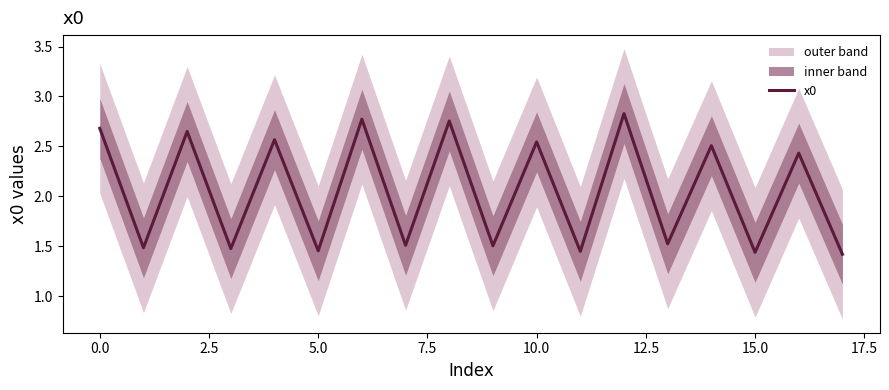

True or false: x0 has a value of 1.6 at 0.0.

False